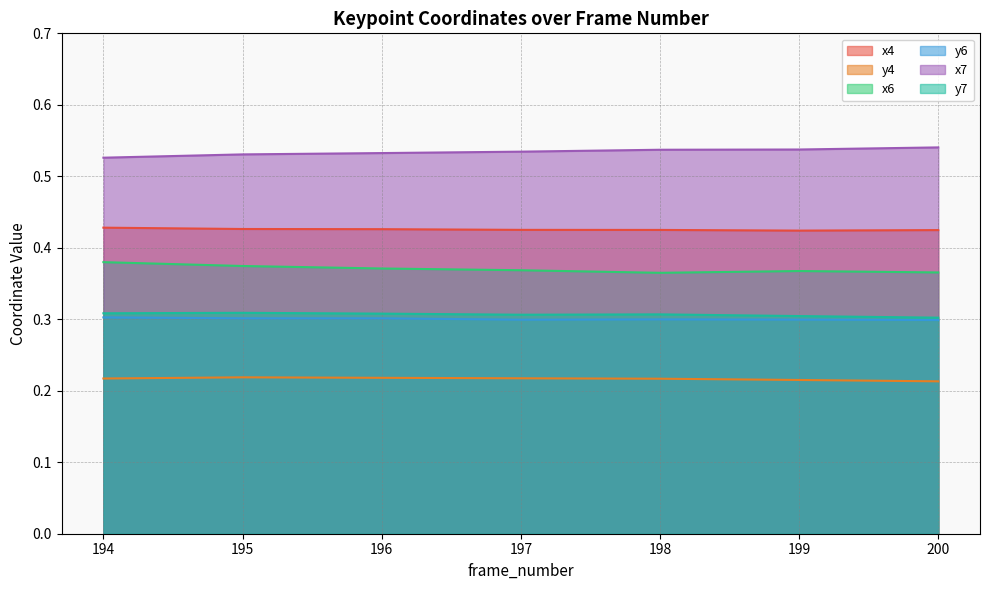

Which category has the lowest value in the x7 series?

194